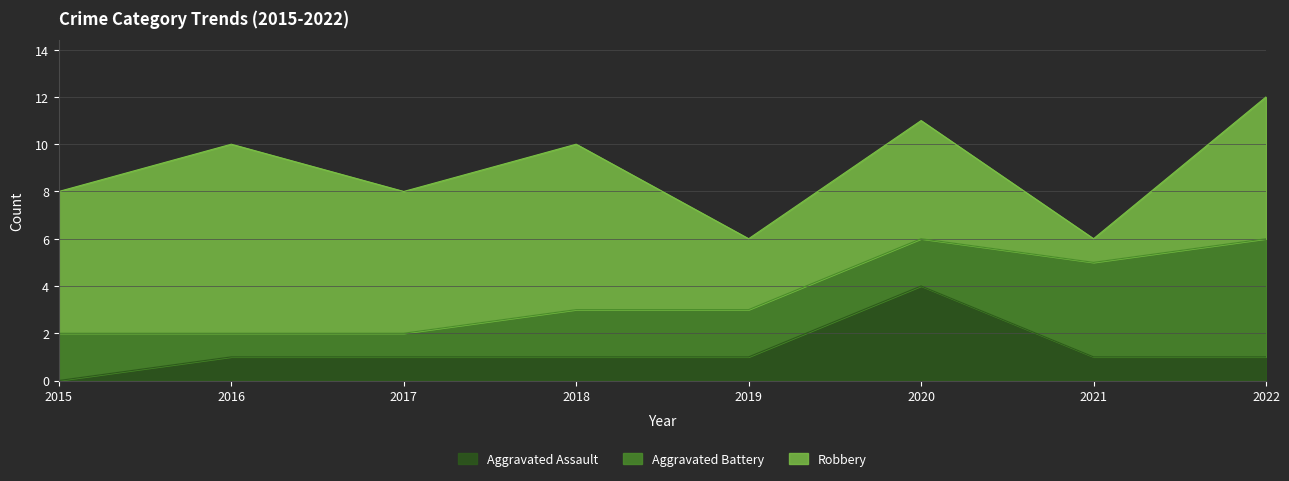

Is it true that Aggravated Assault equals 1 at 2016?

False